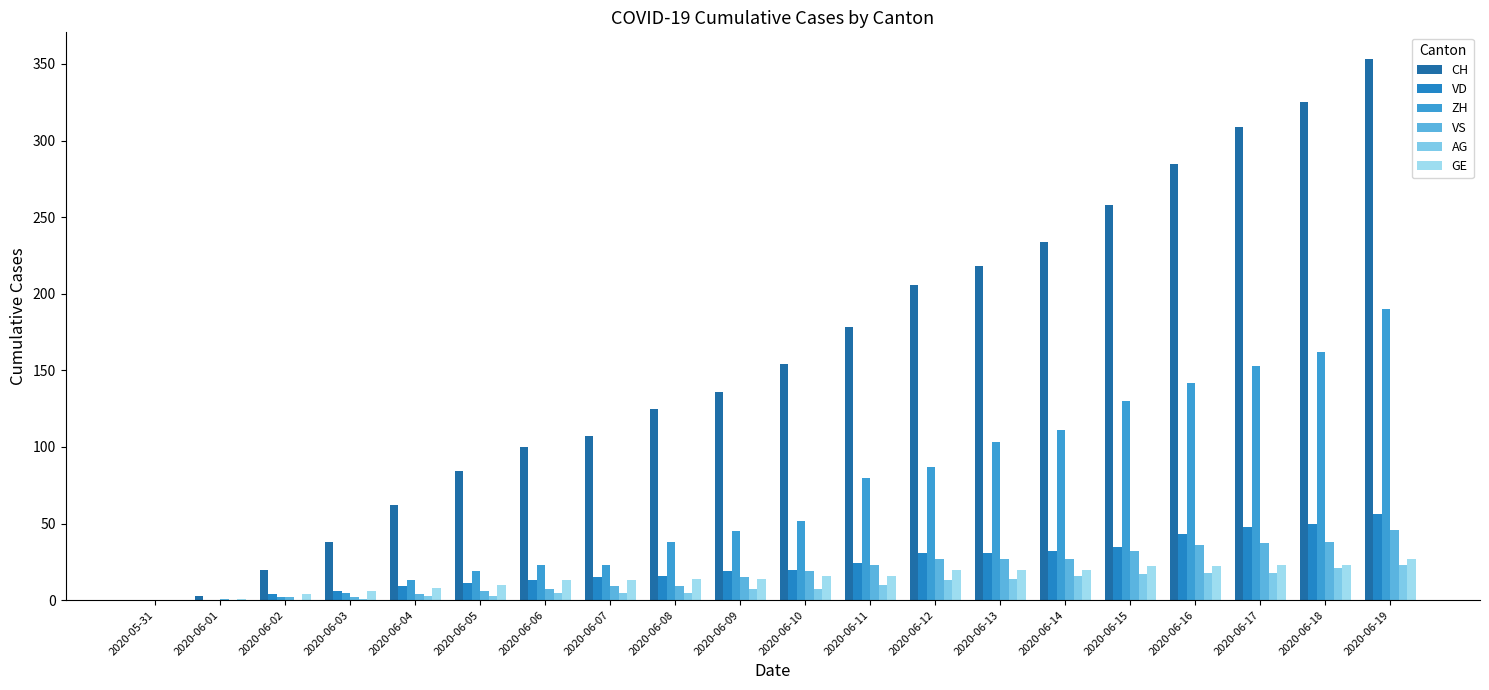

How many groups of bars are there?

20